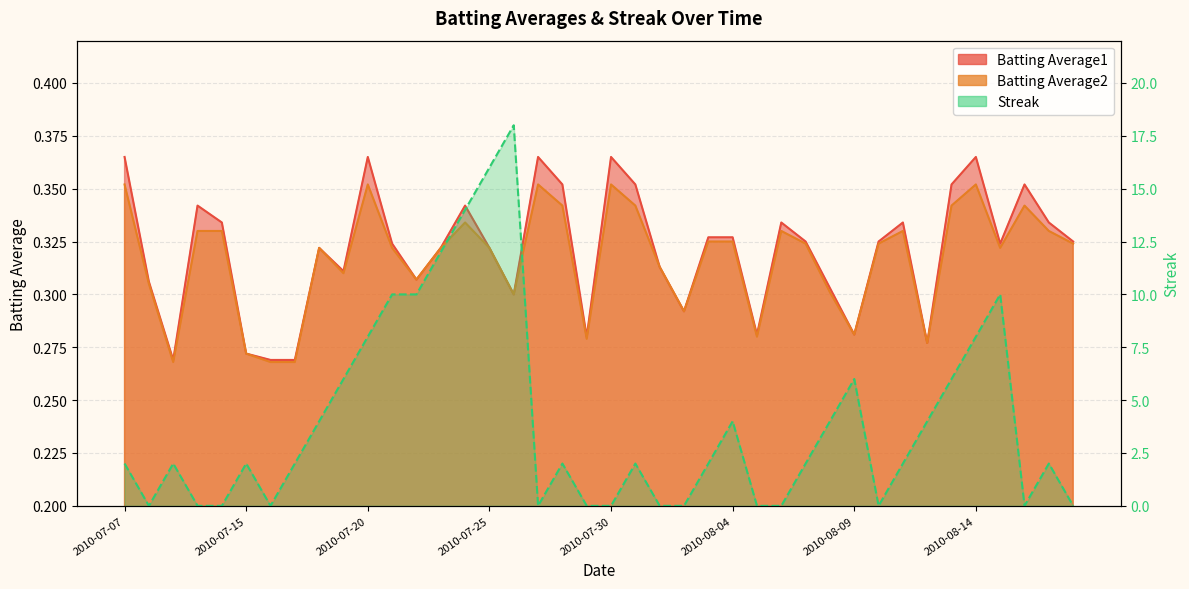

What is the spread (max minus min) of values at 2010-07-25?

15.7